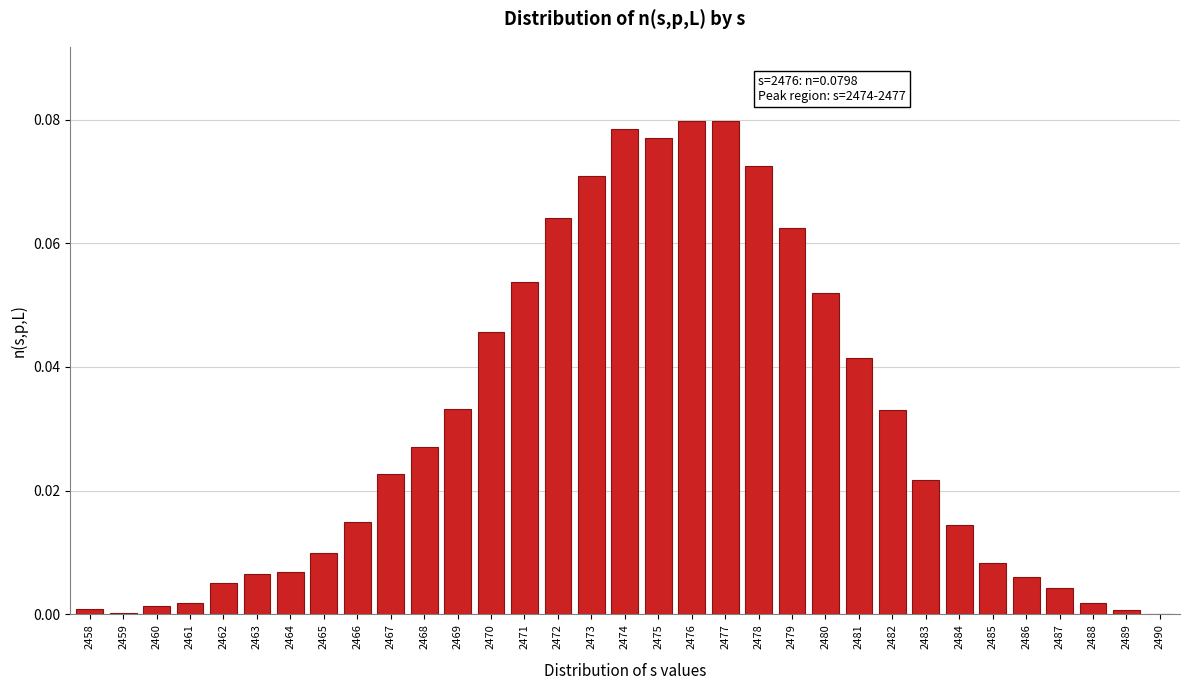

What is the sum of all values?

1.0